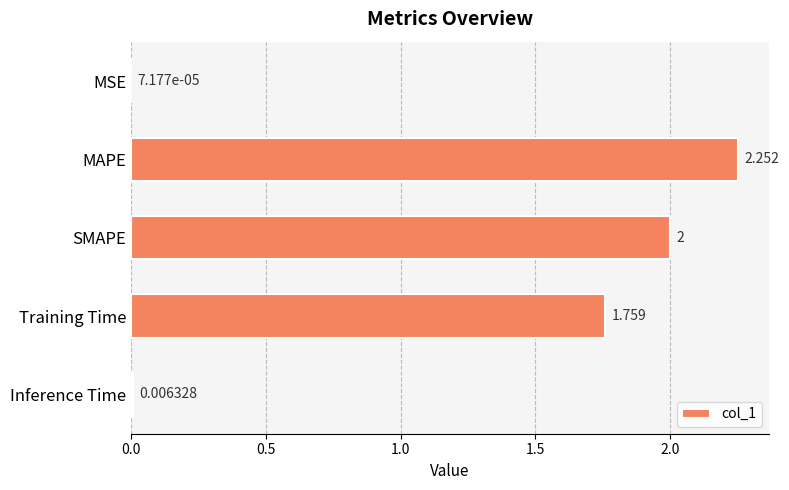

What is the sum of all values?

6.0